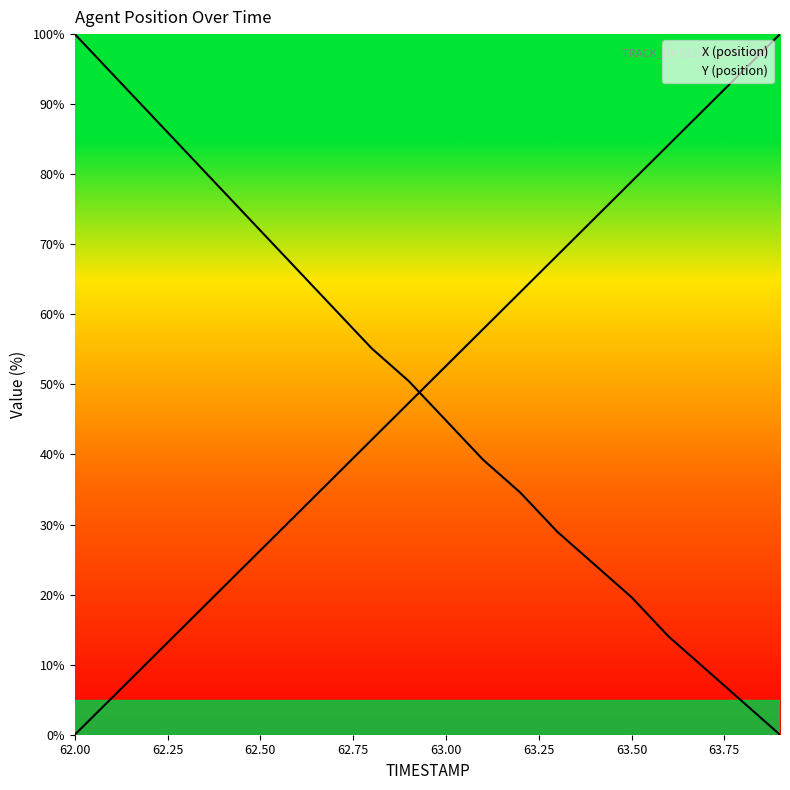

Is this an area chart (filled region under the line)?

No